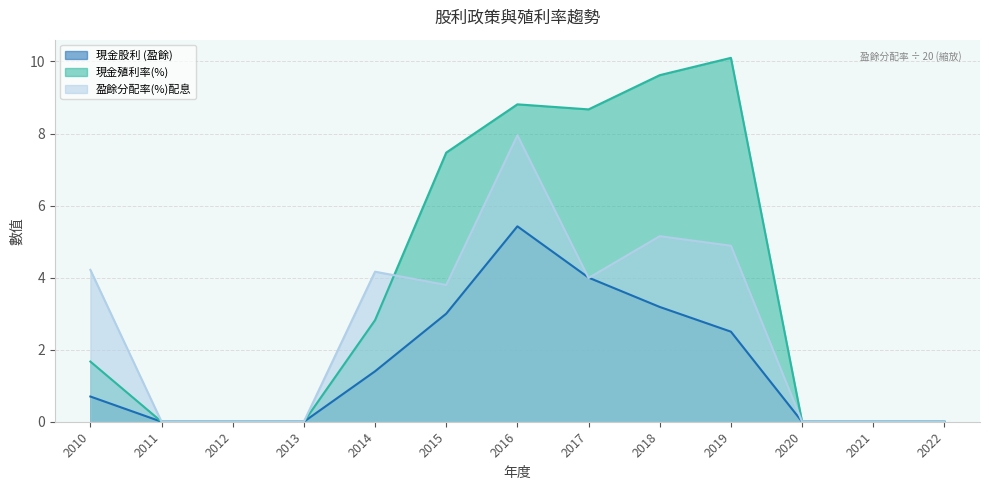

True or false: 現金股利 (盈餘) and 盈餘分配率(%)配息 cross at least once.

True